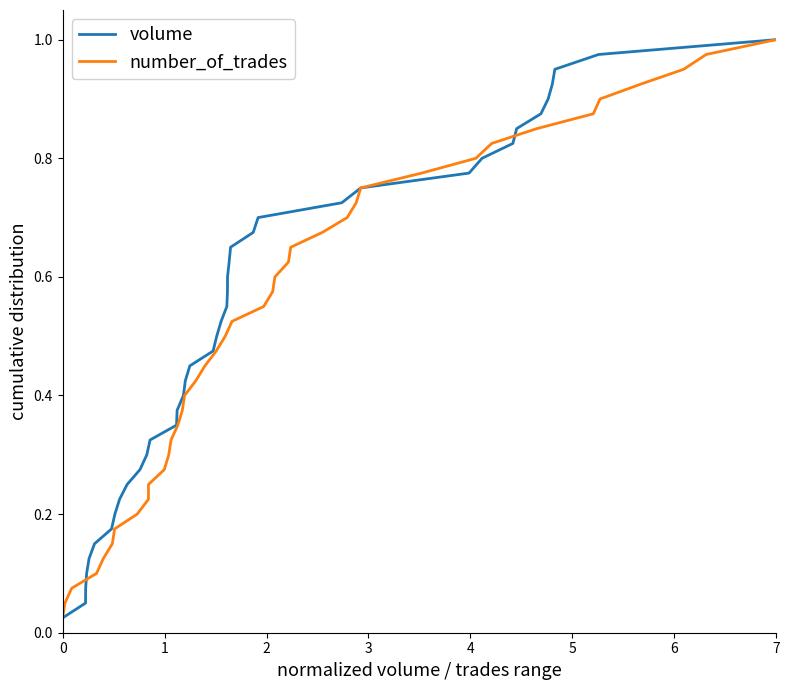

Which category has the highest value in the volume series?

7